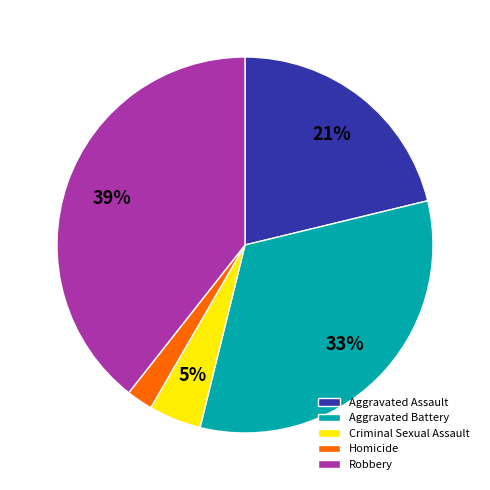

Count the number of slices in the pie.

5